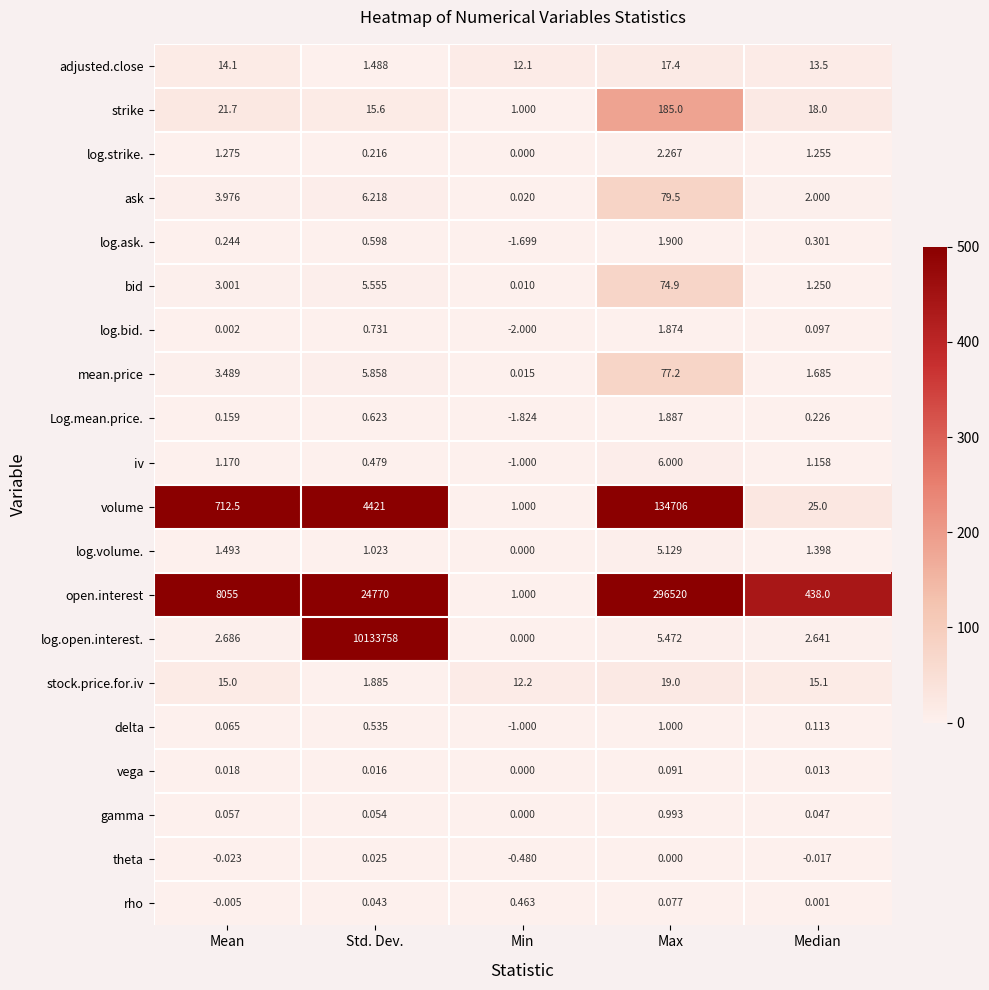

At which label does theta reach its peak?

Std. Dev.